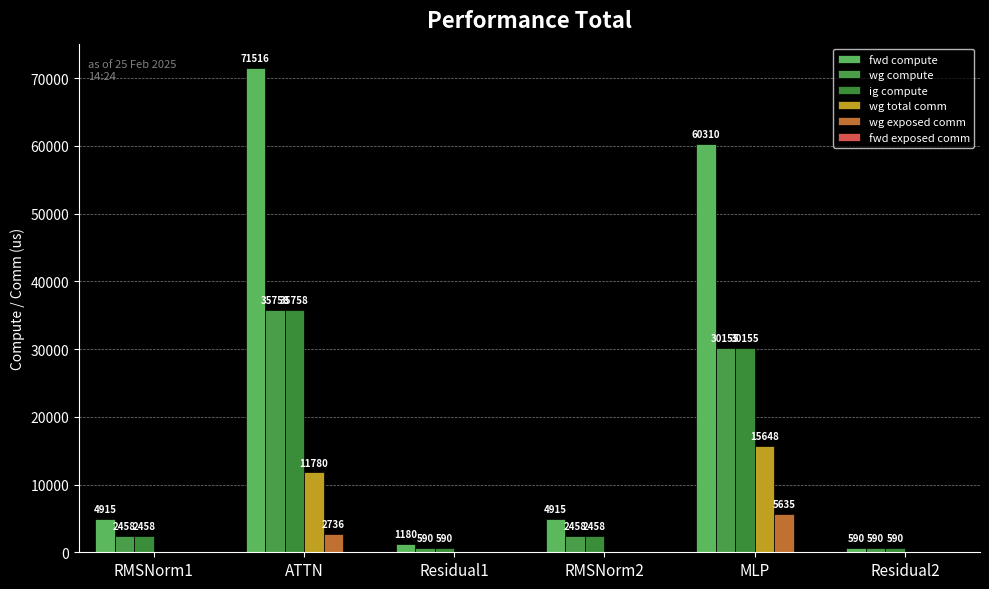

Does the chart contain stacked bars?

No